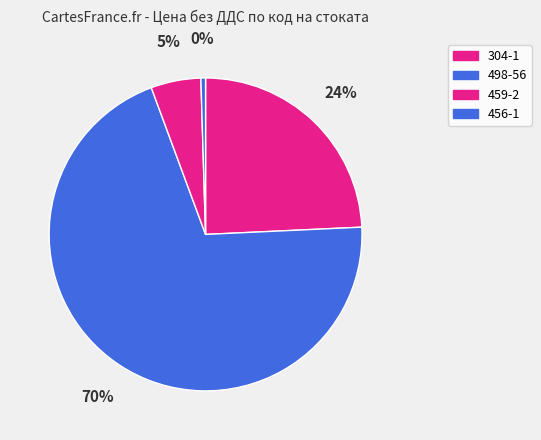

What percentage is the 304-1 slice, to the nearest percent?

24%